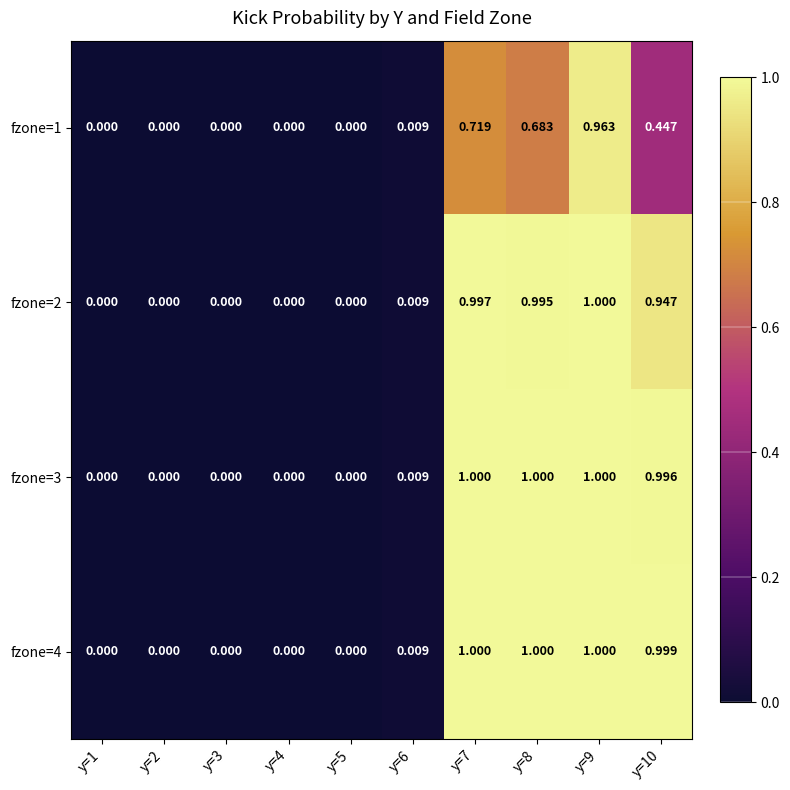

Is the value of fzone=2 at y=3 greater than the value of fzone=4 at y=6?

No